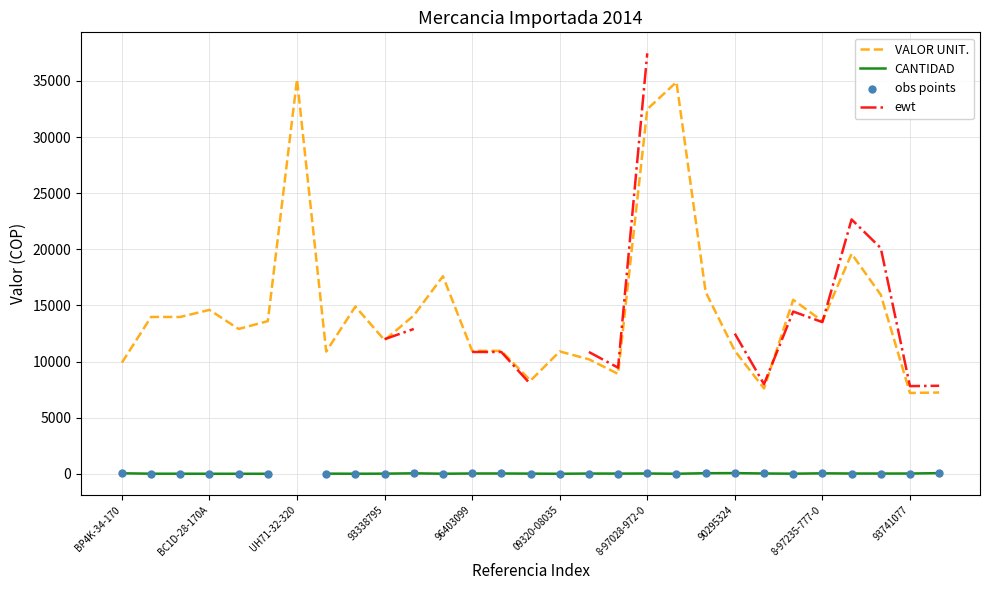

Is the value of ewt at UH71-32-320 greater than the value of CANTIDAD at UH71-32-320?

No